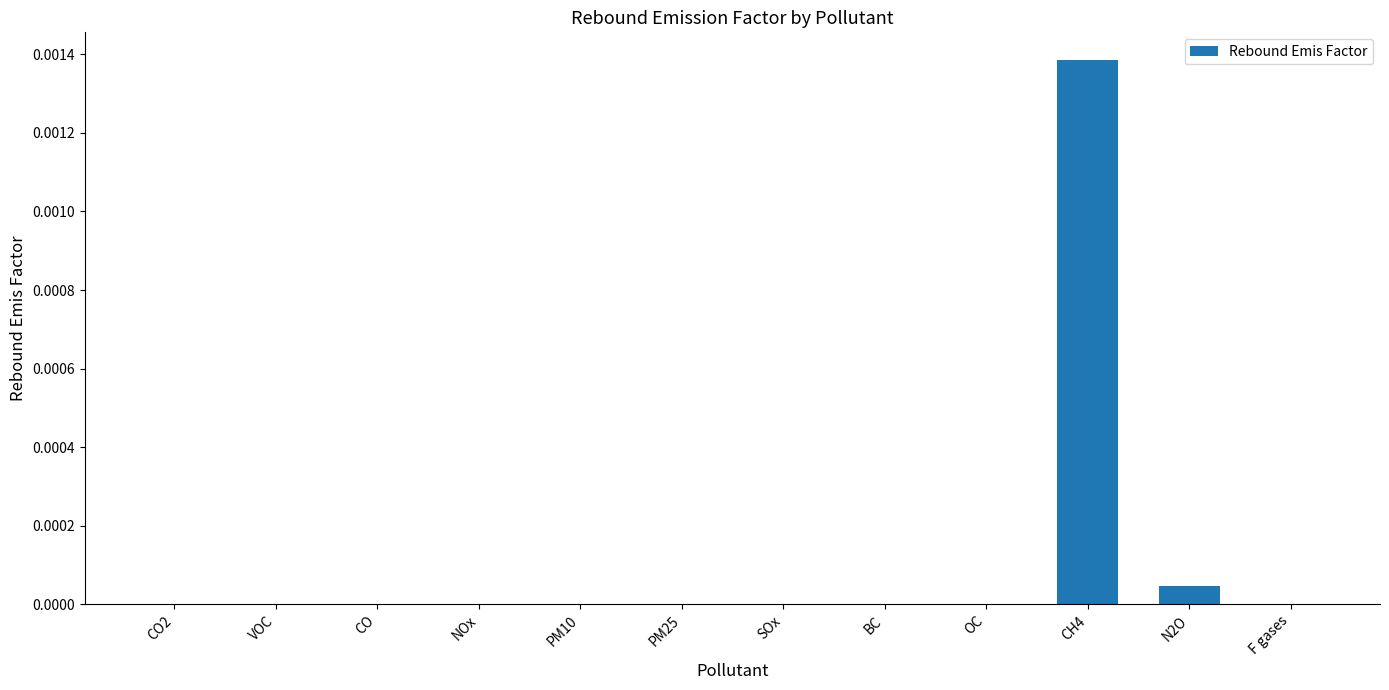

At which category does the chart reach its peak across all series?

CH4